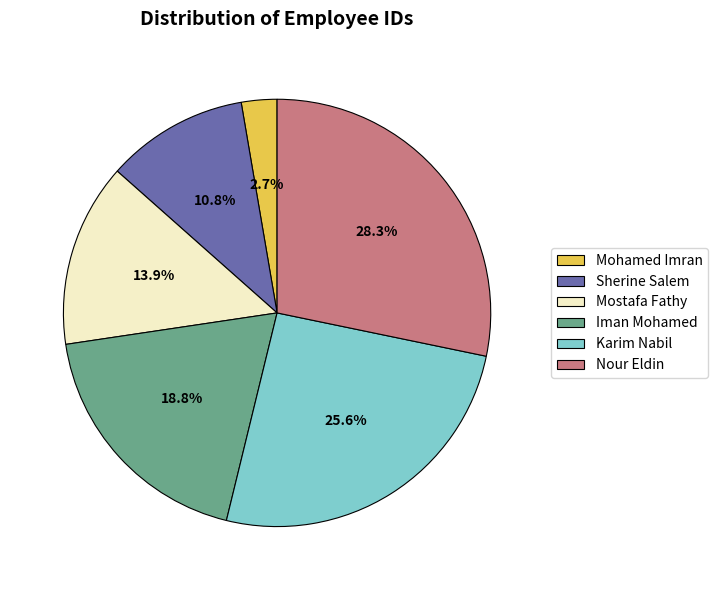

What percentage is the Karim Nabil slice, to the nearest percent?

26%